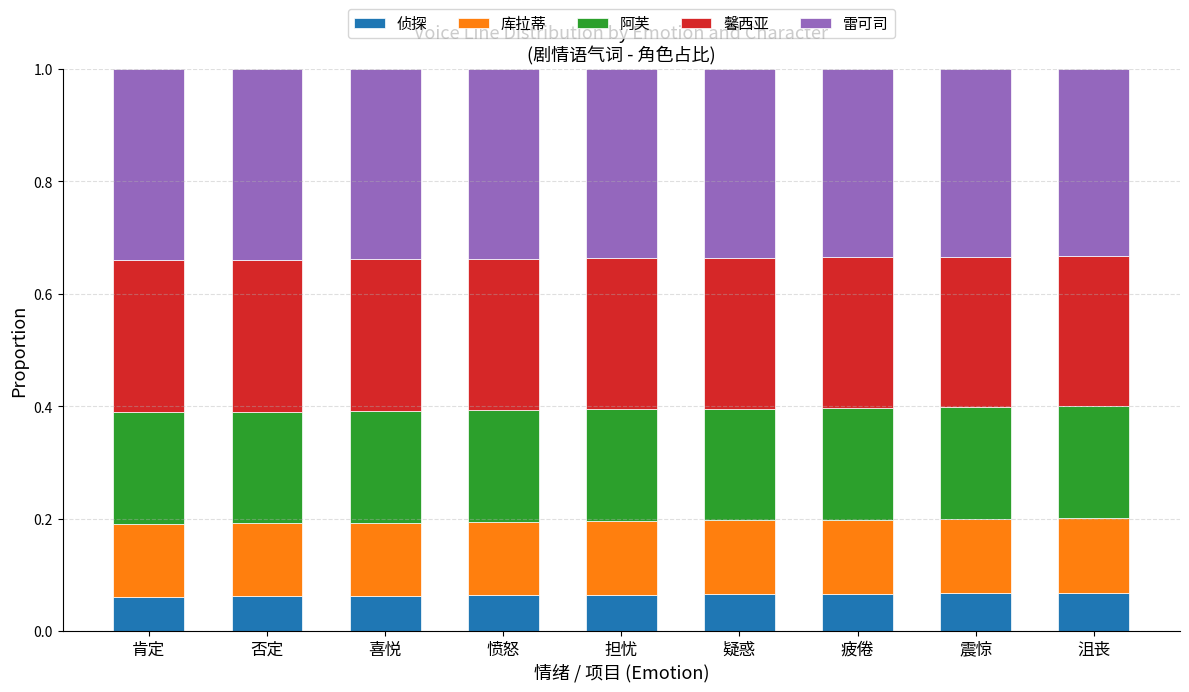

What are all the series names shown in the legend?

侦探, 库拉蒂, 阿芙, 馨西亚, 雷可司